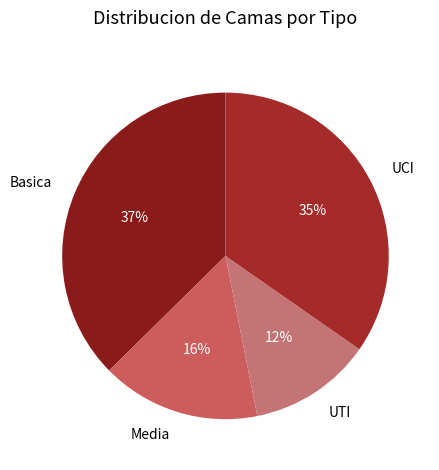

How many slices are in this pie chart?

4